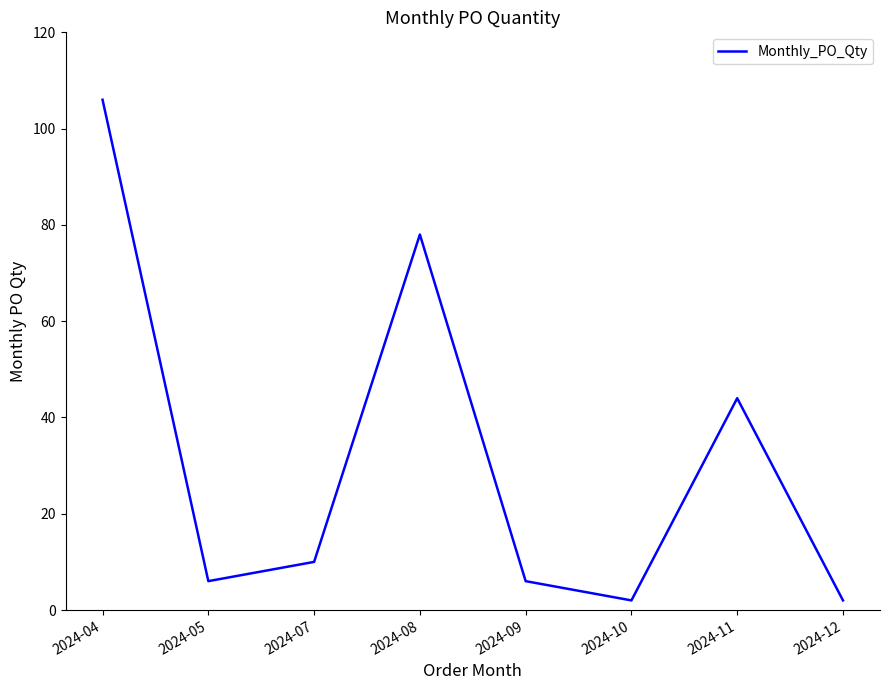

True or false: the data shows 44 at 2024-11.

True